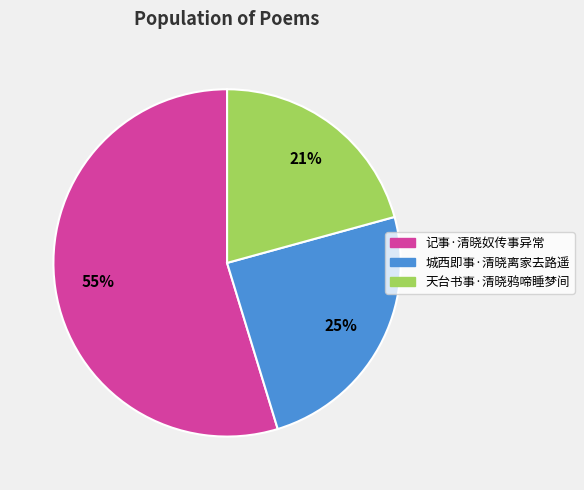

Which slice is the smallest?

天台书事·清晓鸦啼睡梦间